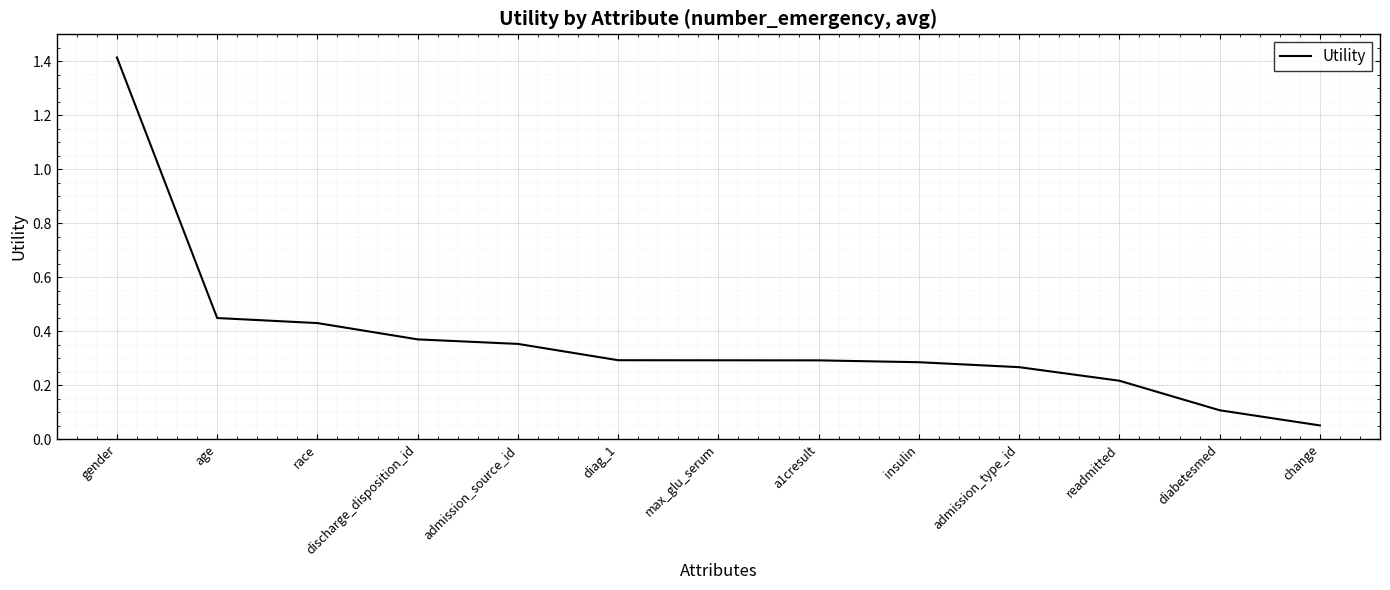

What position from the left is change?

13